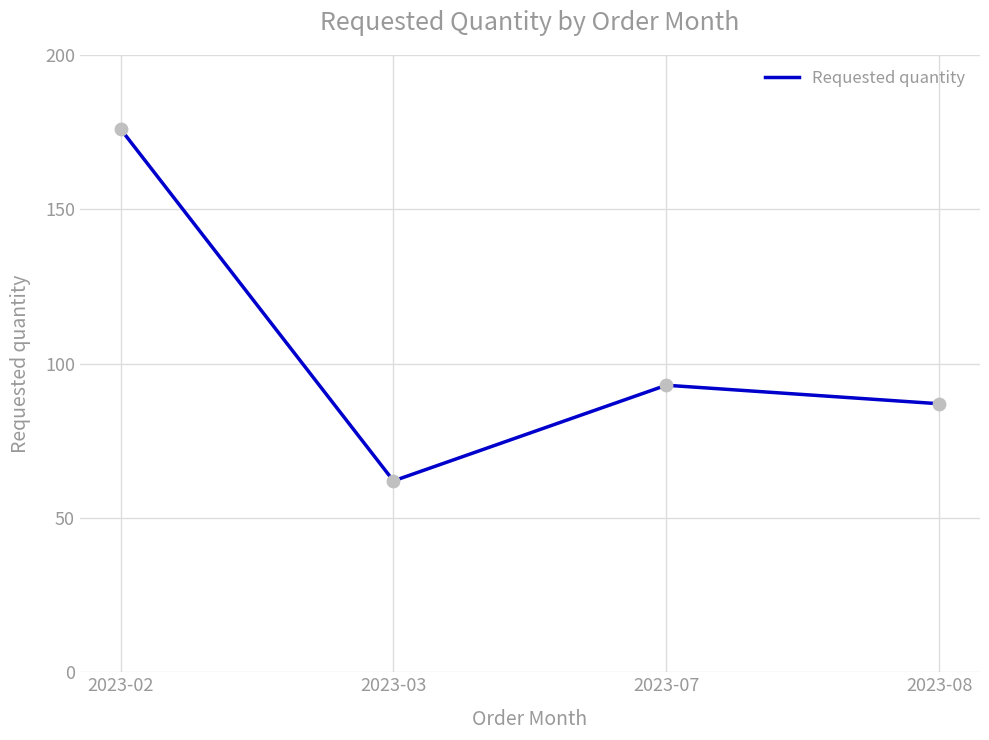

What is the change in value from 2023-02 to 2023-08?

-89